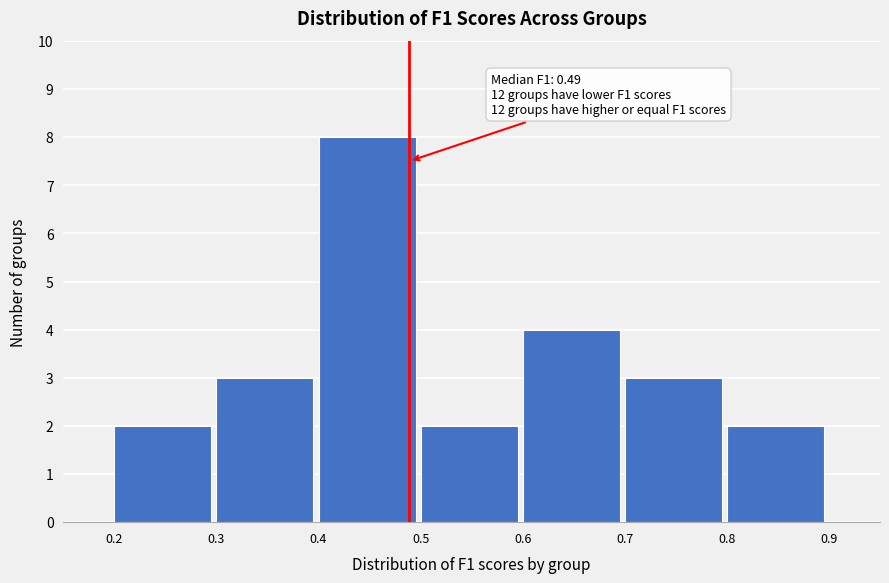

Over which range of the x-axis is the bar tallest?

0.4 to 0.5